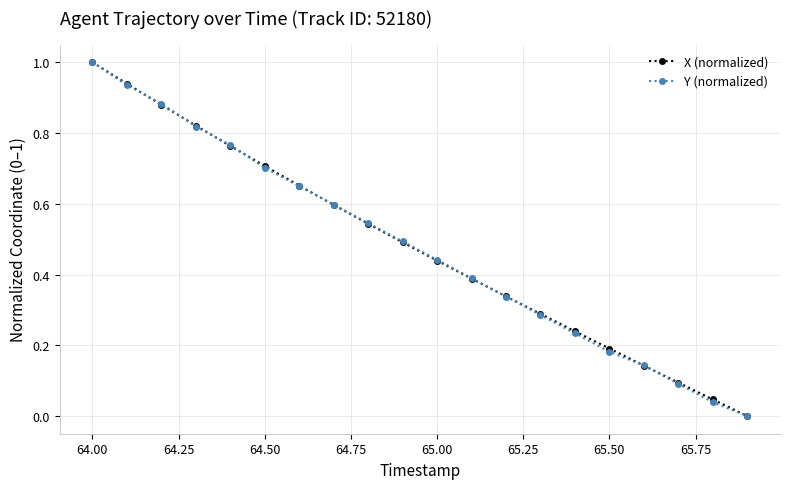

How many lines are shown in the chart?

2